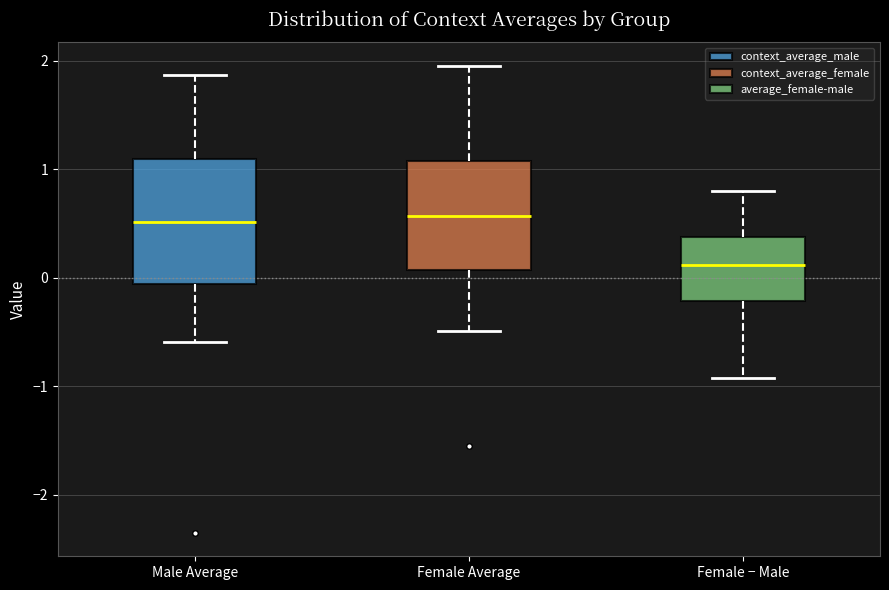

Where is the lower edge of the box for Female Average on the y-axis? The values are not printed on the chart, so give them approximately, as read against the axis.

0.1